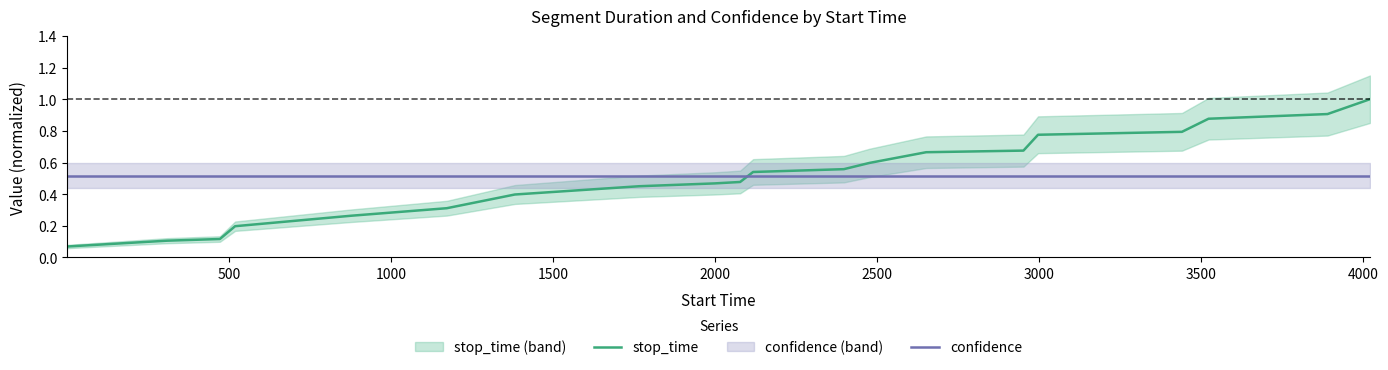

After their last crossing, which series has the higher values: stop_time or confidence?

stop_time